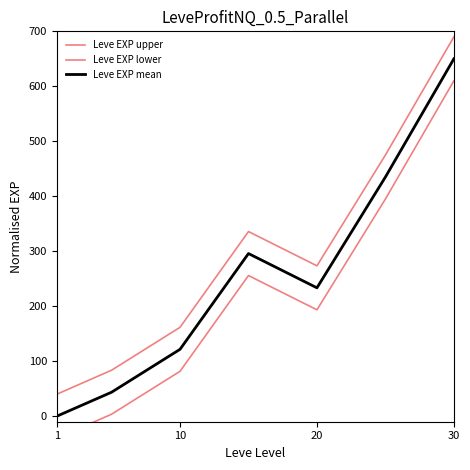

How many lines are shown in the chart?

3